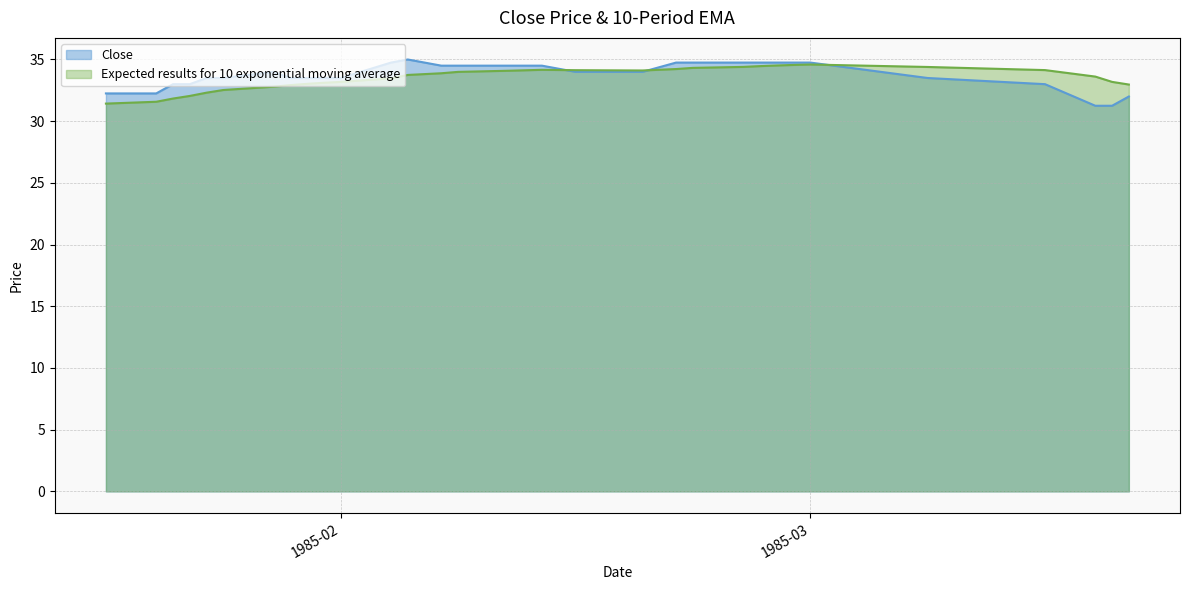

Does the chart have visible grid lines?

Yes